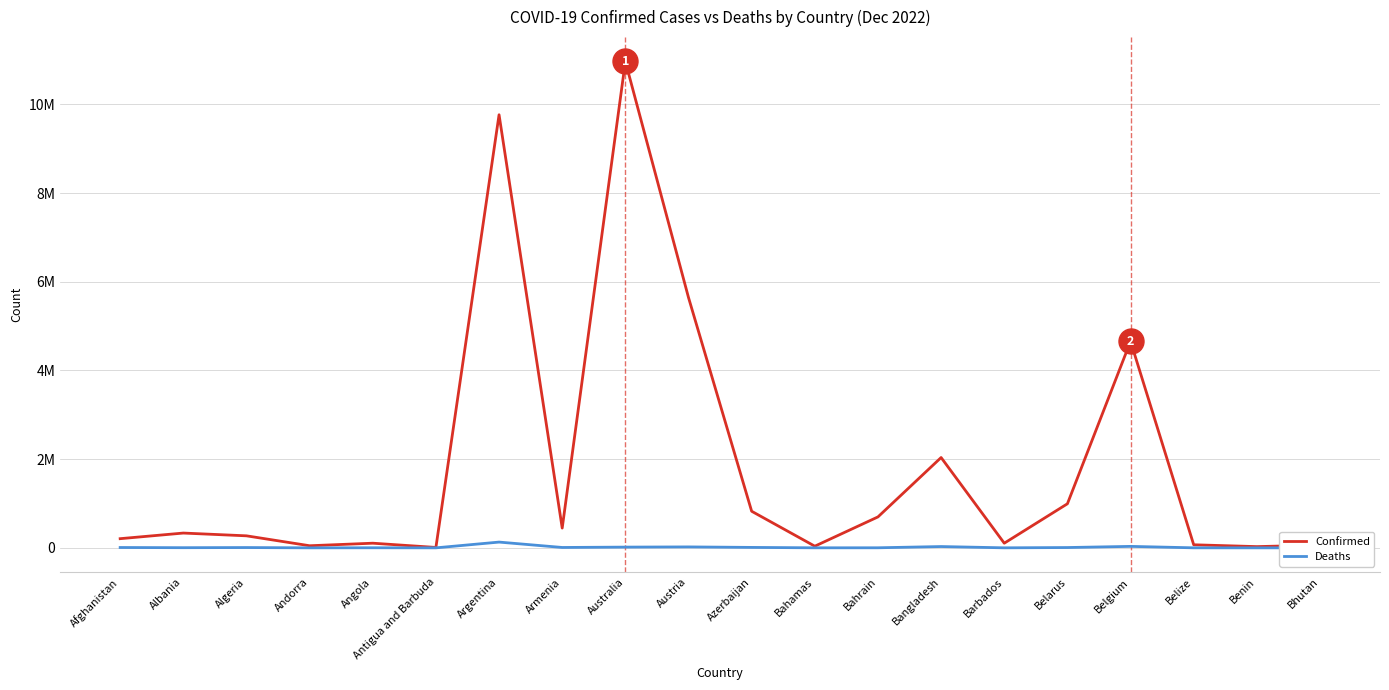

Reading left to right, extract all data points from this chart.

Confirmed: Afghanistan=206943	Albania=333635	Algeria=271168	Andorra=47606	Angola=104946	Antigua and Barbuda=9106	Argentina=9766975	Armenia=445881	Australia=10969578	Austria=5644634	Azerbaijan=825337	Bahamas=37491	Bahrain=697758	Bangladesh=2036911	Barbados=104944	Belarus=994037	Belgium=4658298	Belize=69376	Benin=27982	Bhutan=62521
Deaths: Afghanistan=7844	Albania=3594	Algeria=6881	Andorra=158	Angola=1928	Antigua and Barbuda=146	Argentina=130041	Armenia=8712	Australia=16692	Austria=21316	Azerbaijan=9993	Bahamas=833	Bahrain=1539	Bangladesh=29438	Barbados=568	Belarus=7118	Belgium=33155	Belize=688	Benin=163	Bhutan=21